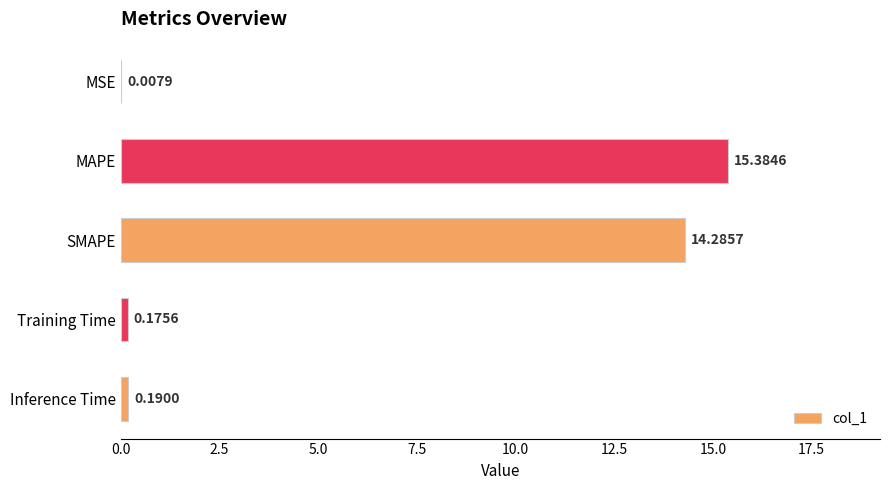

At which label is the value closest to 7?

Inference Time